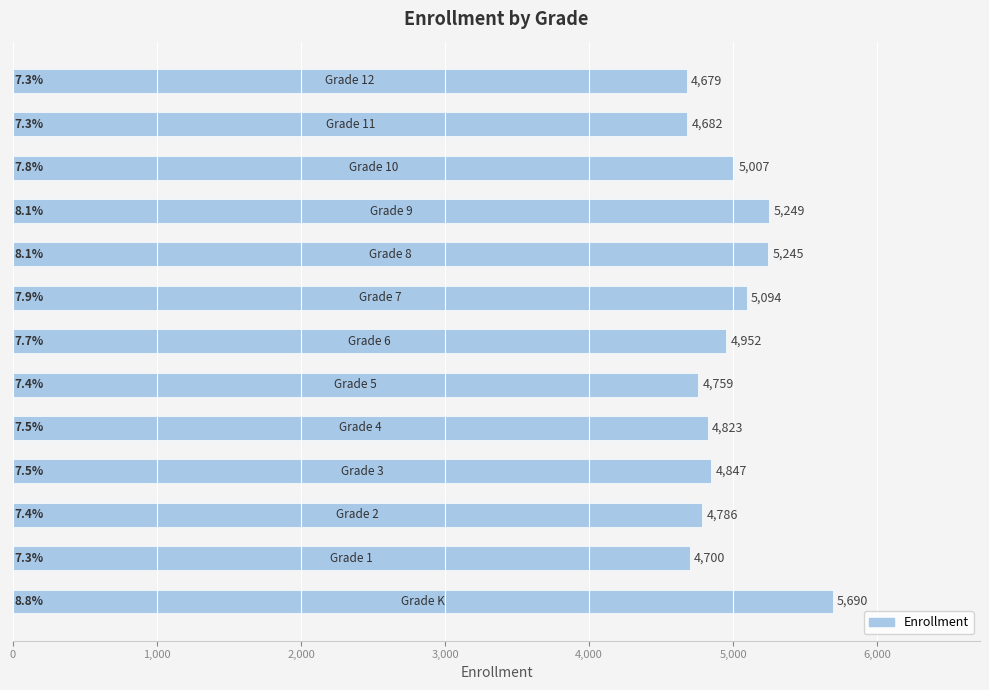

What is the greatest value displayed?

5690